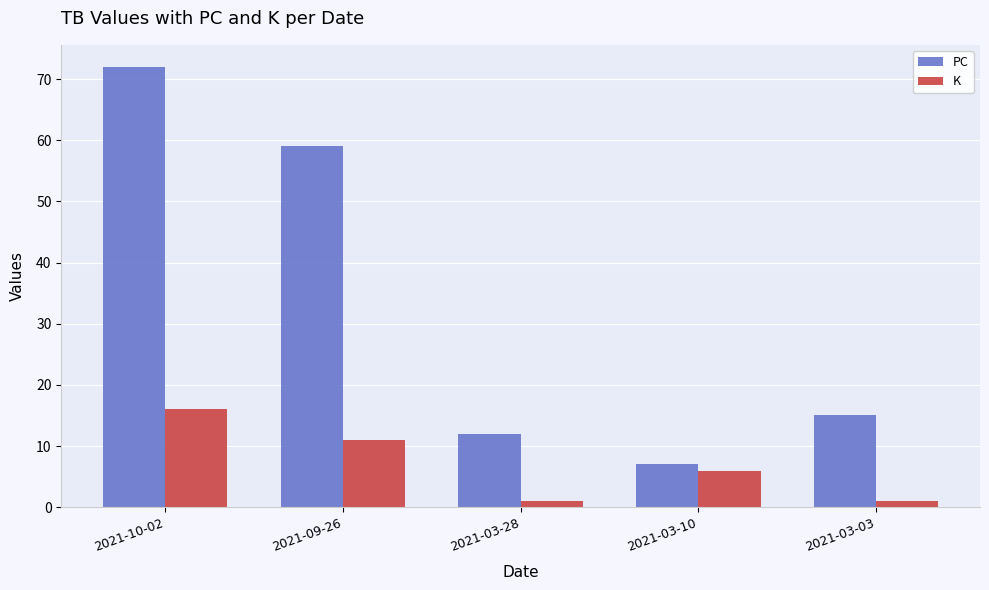

What is the maximum value shown in the chart?

72